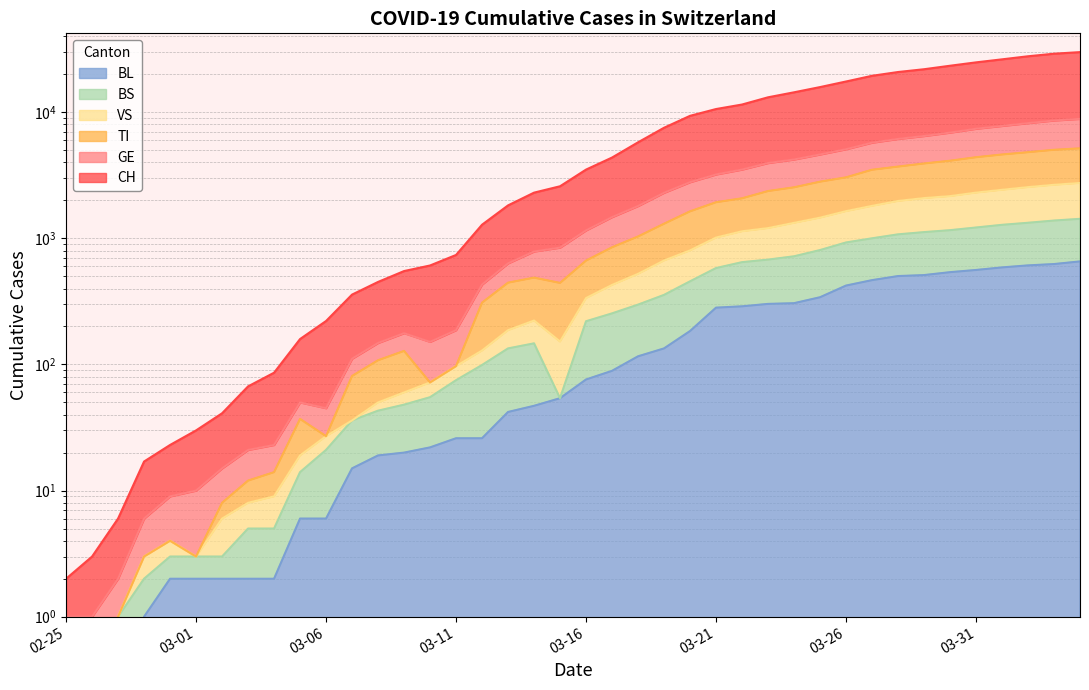

Which category has the highest value across all series?

2020-04-04